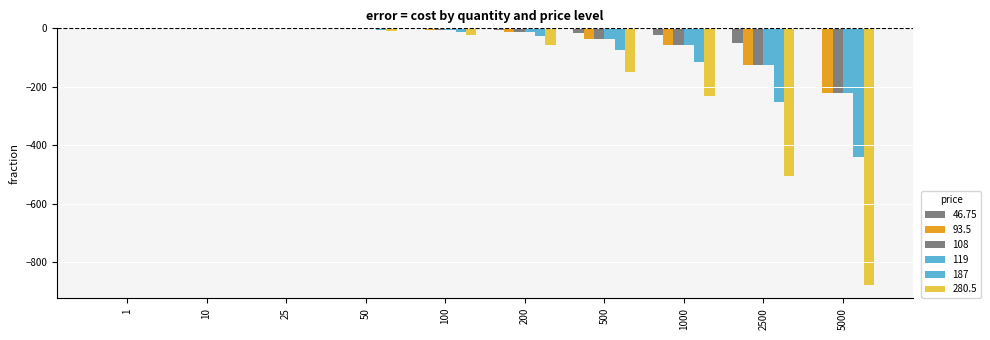

Reading right to left, list all the values displayed in this chart.

46.75: 5000=0.0	2500=-50.6	1000=-23.1	500=-14.9	200=-5.5	100=-2.3	50=-0.8	25=-0.4	10=-0.1	1=-0.1
93.5: 5000=-219.8	2500=-126.6	1000=-57.8	500=-37.2	200=-13.9	100=-5.8	50=-2.2	25=-0.9	10=-0.3	1=-0.1
108: 5000=-219.8	2500=-126.6	1000=-57.8	500=-37.2	200=-13.9	100=-5.8	50=-2.2	25=-0.9	10=-0.3	1=-0.1
119: 5000=-219.8	2500=-126.6	1000=-57.8	500=-37.2	200=-13.9	100=-5.8	50=-2.2	25=-0.9	10=-0.3	1=-0.1
187: 5000=-439.6	2500=-253.2	1000=-115.5	500=-74.3	200=-27.8	100=-11.6	50=-4.2	25=-1.6	10=-0.5	1=-0.1
280.5: 5000=-879.2	2500=-506.4	1000=-231.0	500=-148.7	200=-55.5	100=-23.3	50=-8.5	25=-3.1	10=-1.1	1=-0.1